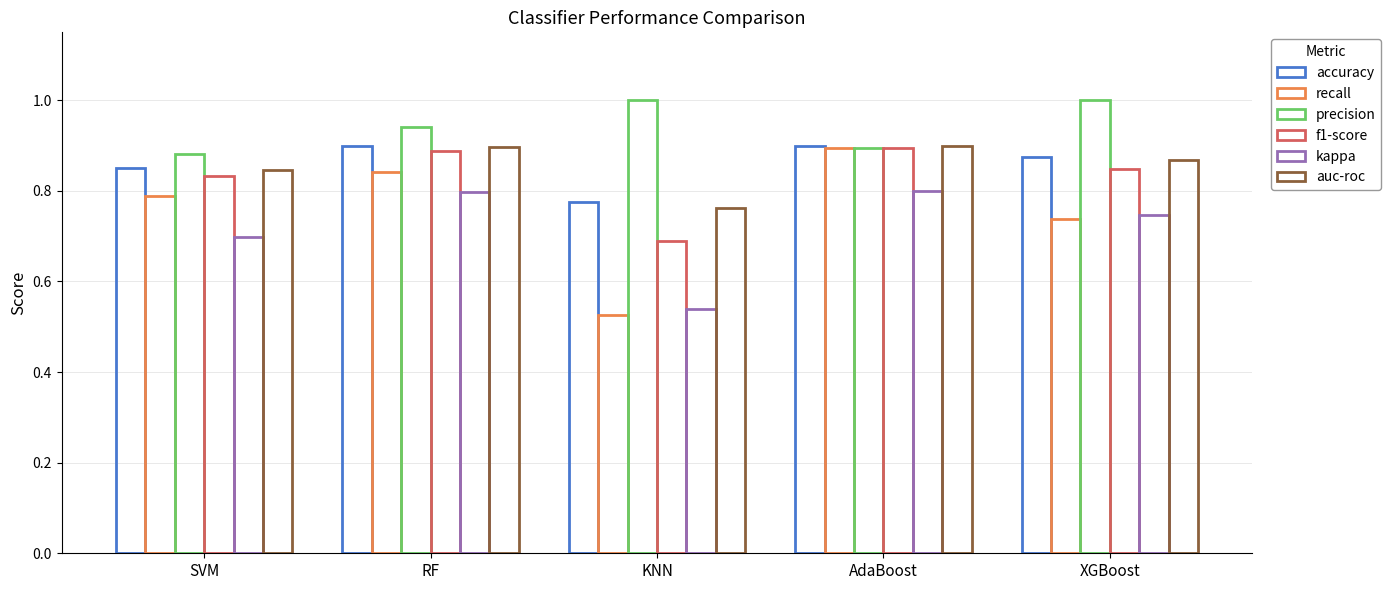

Where is accuracy nearest to the value 0?

KNN